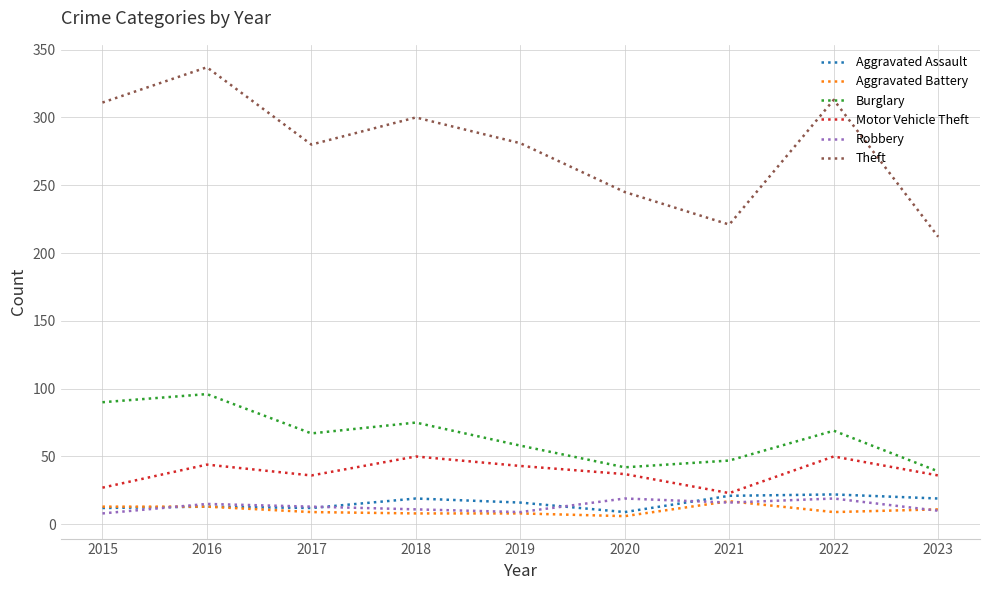

What is the difference between the maximum and minimum values in the Robbery series?

11